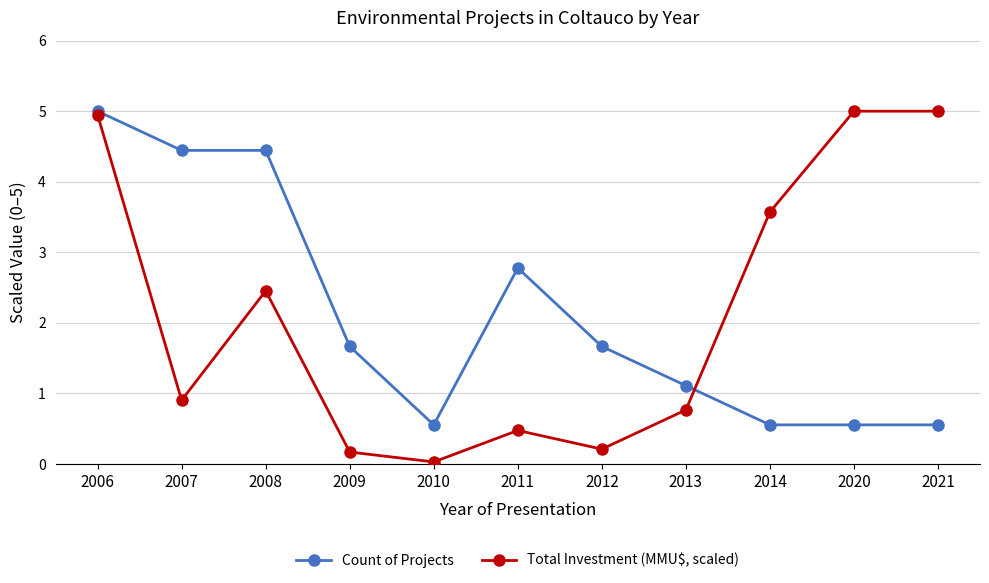

Rank the series at 2010 from lowest to highest value.

Total Investment (MMU$, scaled), Count of Projects